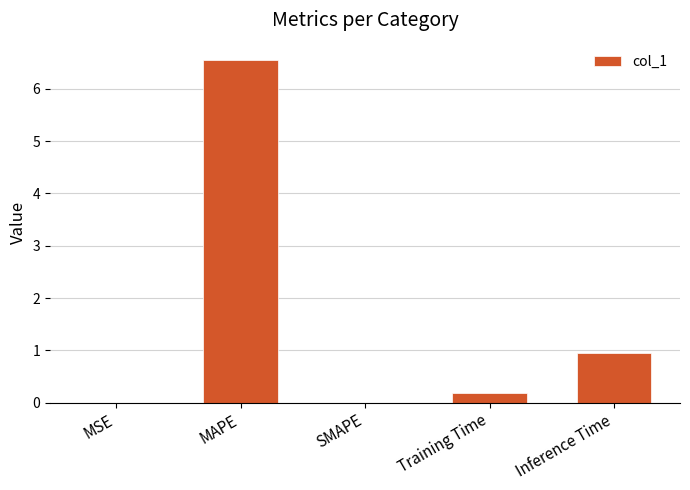

Between SMAPE and Inference Time, which is larger?

Inference Time